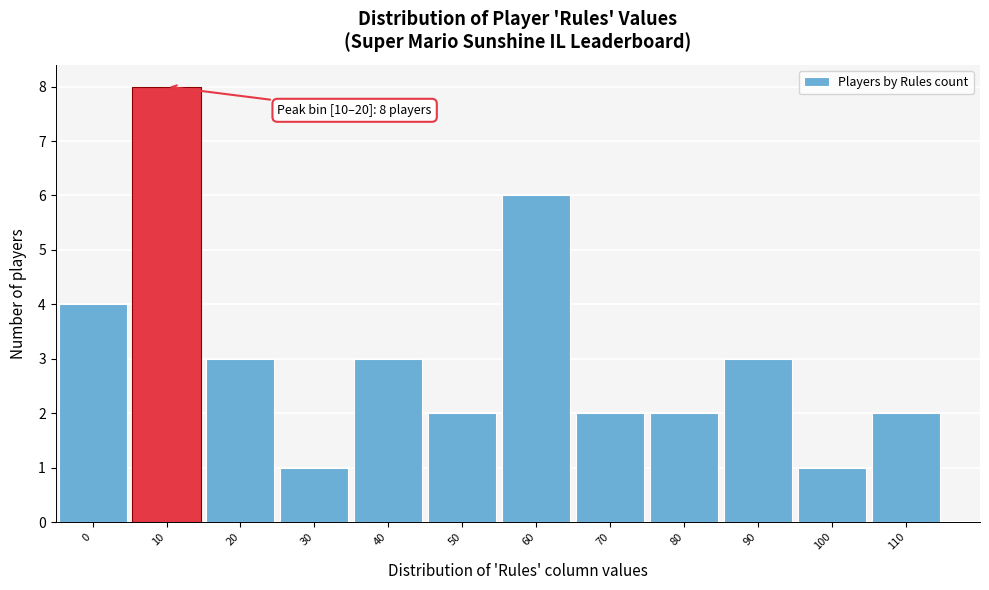

Reading left to right, what are all the values shown in this chart?

4	8	3	1	3	2	6	2	2	3	1	2